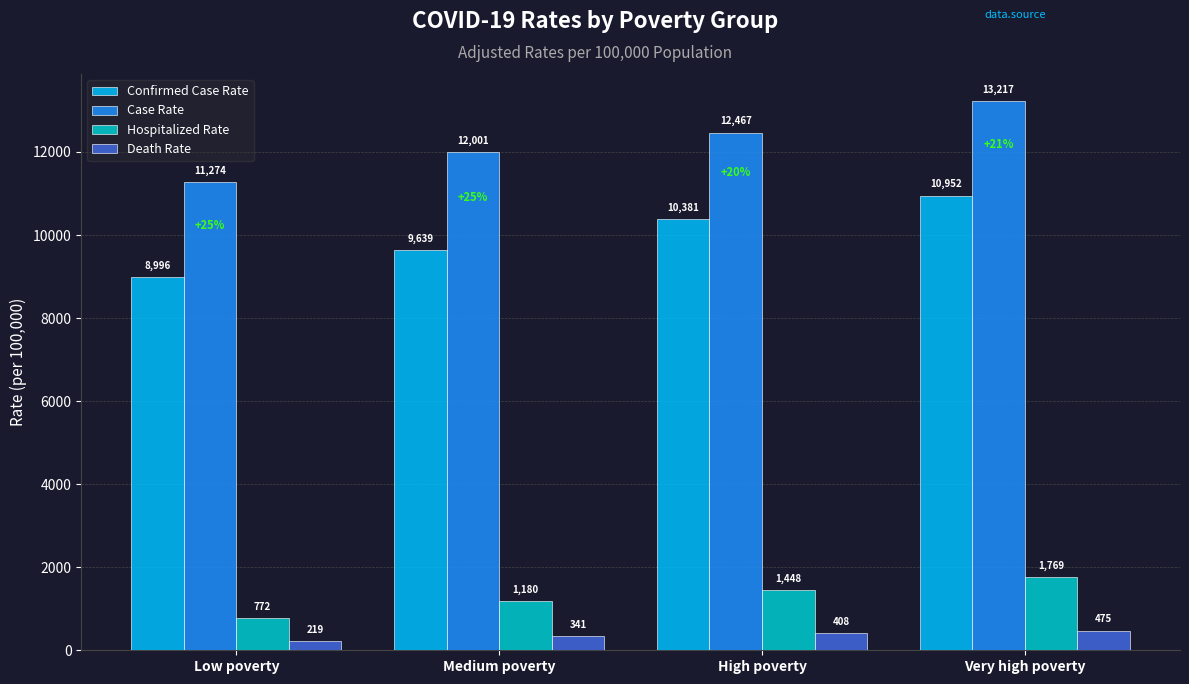

What is the value of the Hospitalized Rate bar at the 3rd from the left?

1448.0